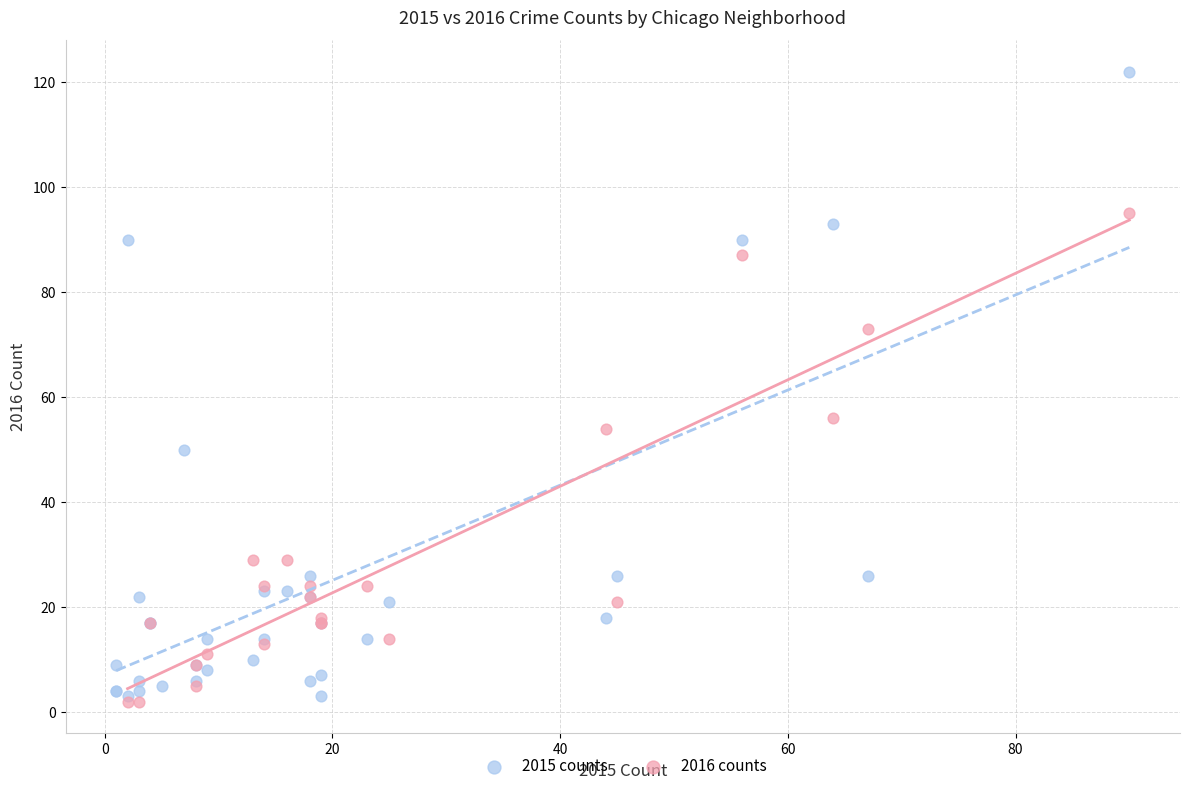

Which series reaches the maximum Y coordinate?

2015 counts